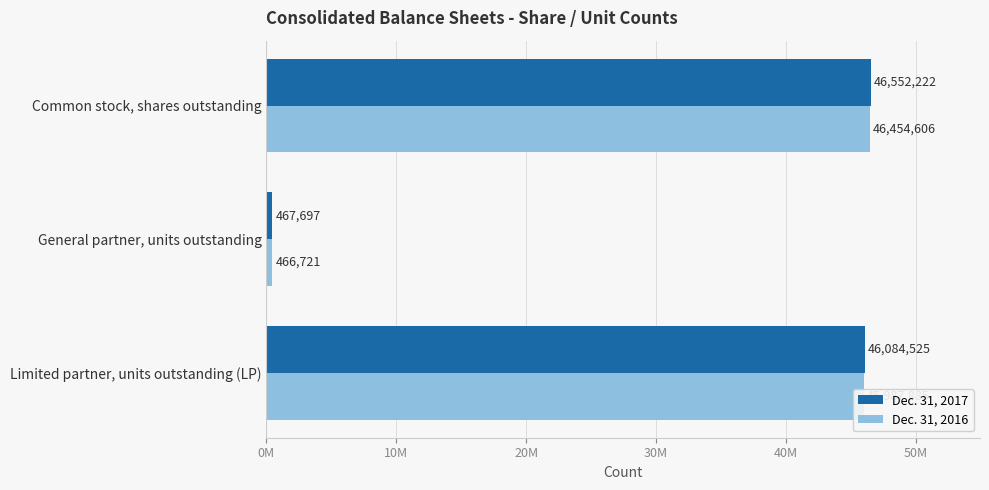

What are all the series names shown in the legend?

Dec. 31, 2017, Dec. 31, 2016